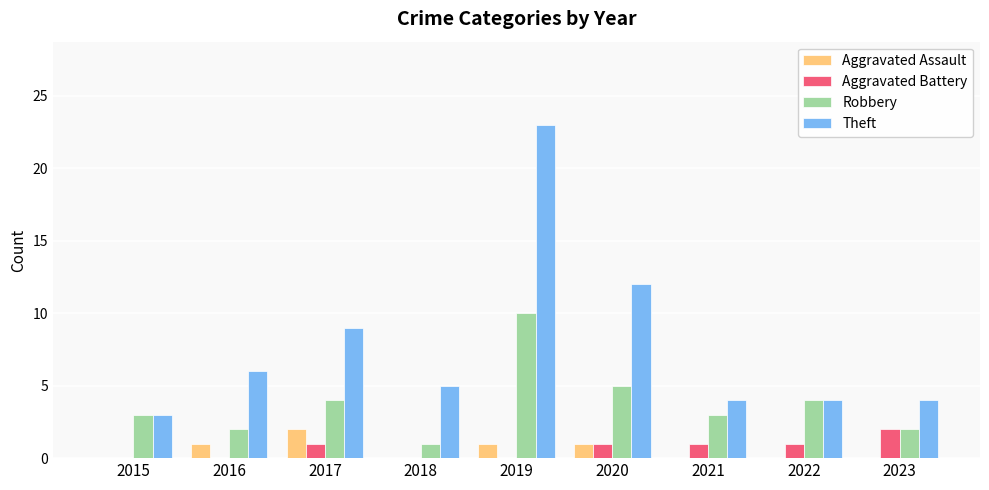

How many groups of bars are there?

9